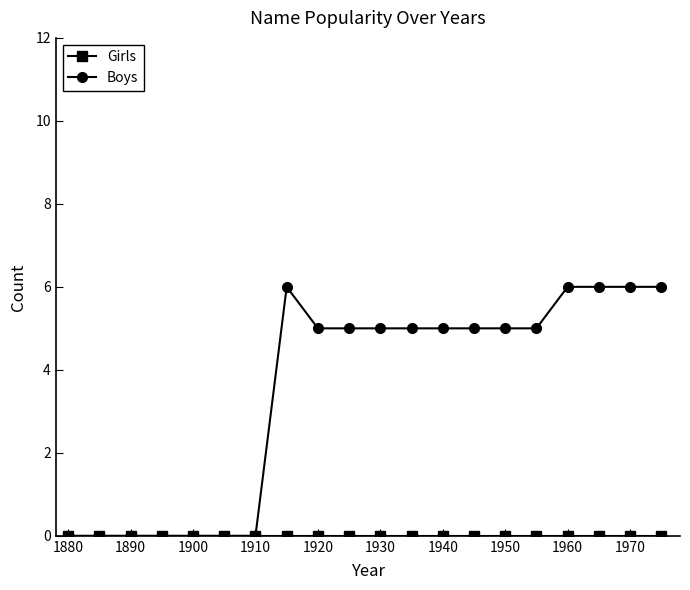

True or false: Boys has more than 0 points higher than both neighbors.

True